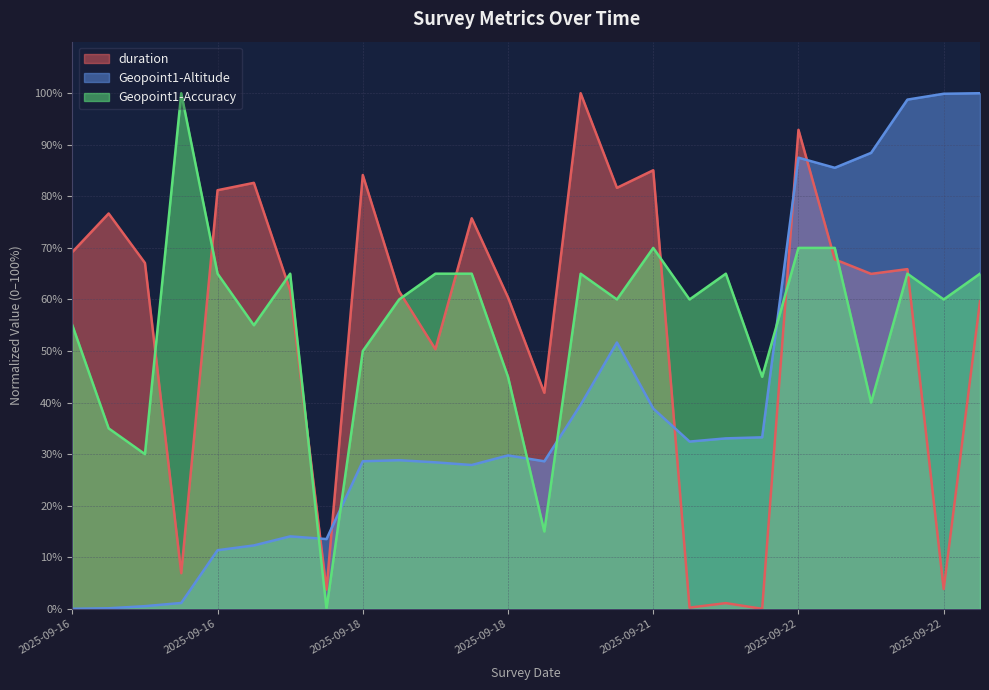

Is it true that duration equals 67.8 at 2025-09-22 11:23?

True